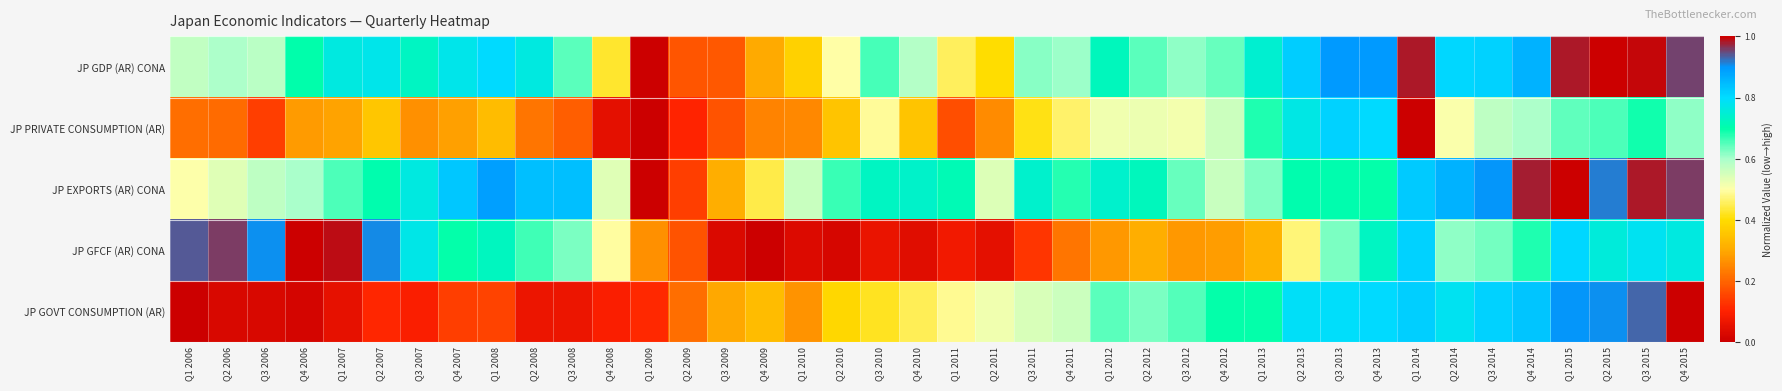

At Q2 2015, list the series in order from largest to smallest.

JP GDP (AR) CONA, JP EXPORTS (AR) CONA, JP GOVT CONSUMPTION (AR), JP GFCF (AR) CONA, JP PRIVATE CONSUMPTION (AR)